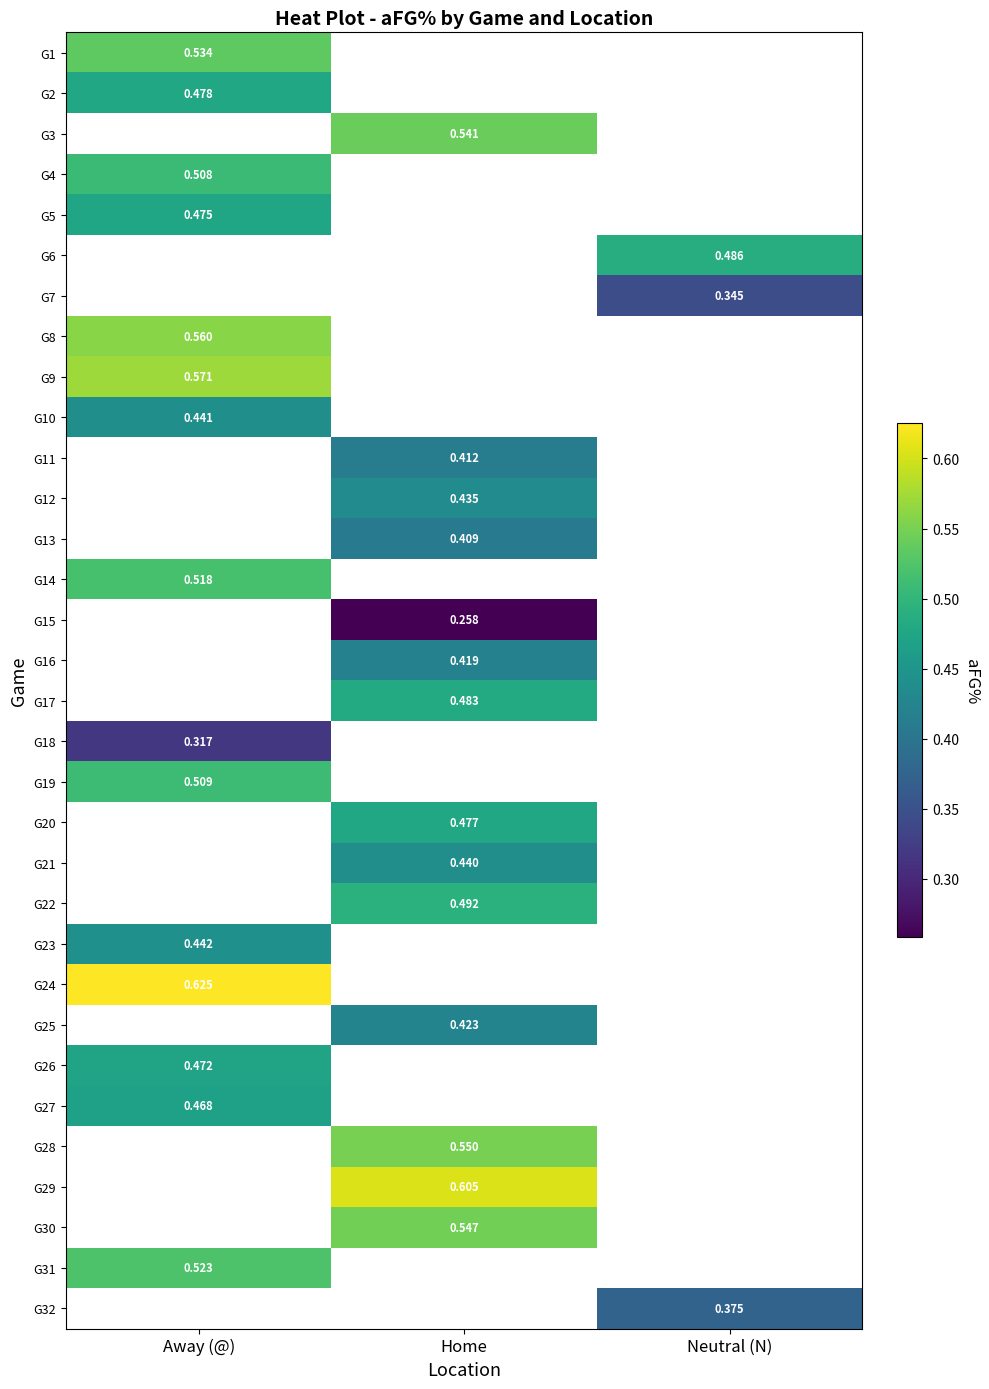

Is the value of G8 at Away (@) greater than the value of G11 at Home?

Yes